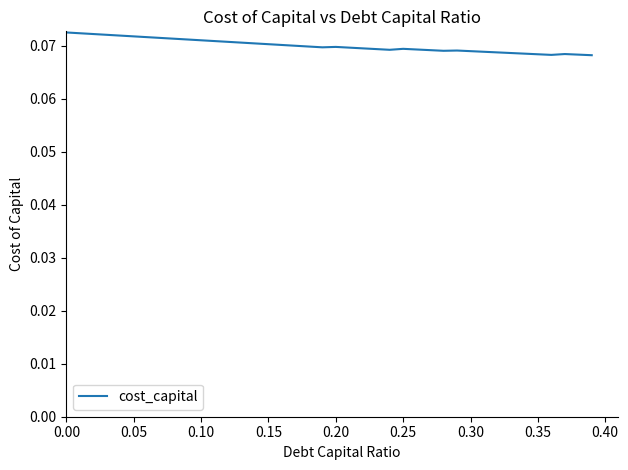

Reading left to right, list all the values displayed in this chart.

0.1	0.1	0.1	0.1	0.1	0.1	0.1	0.1	0.1	0.1	0.1	0.1	0.1	0.1	0.1	0.1	0.1	0.1	0.1	0.1	0.1	0.1	0.1	0.1	0.1	0.1	0.1	0.1	0.1	0.1	0.1	0.1	0.1	0.1	0.1	0.1	0.1	0.1	0.1	0.1